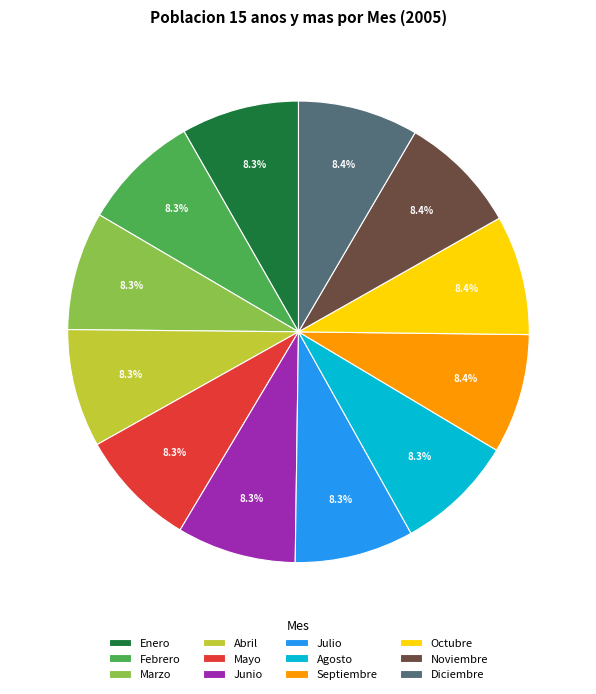

To the nearest percent, what portion does Noviembre represent?

8%